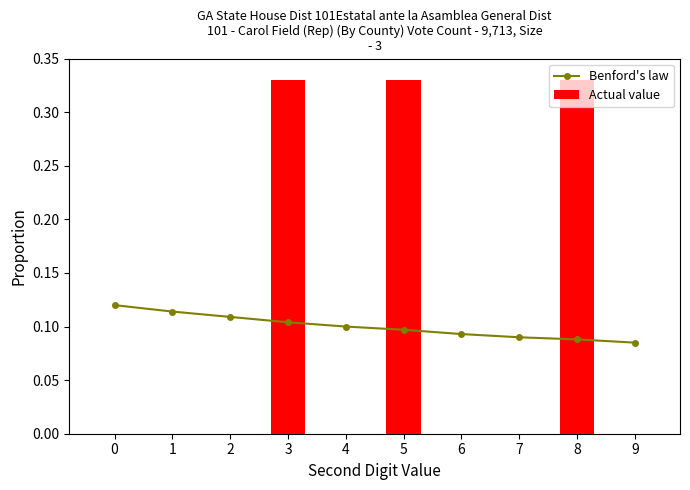

How many series are shown in this chart?

2